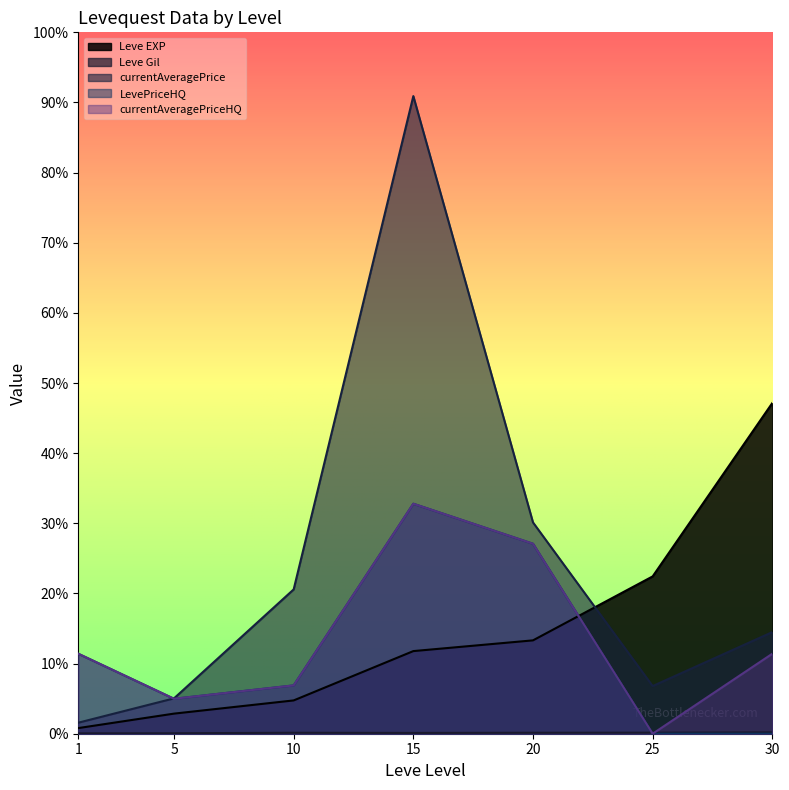

Does the chart have visible grid lines?

No